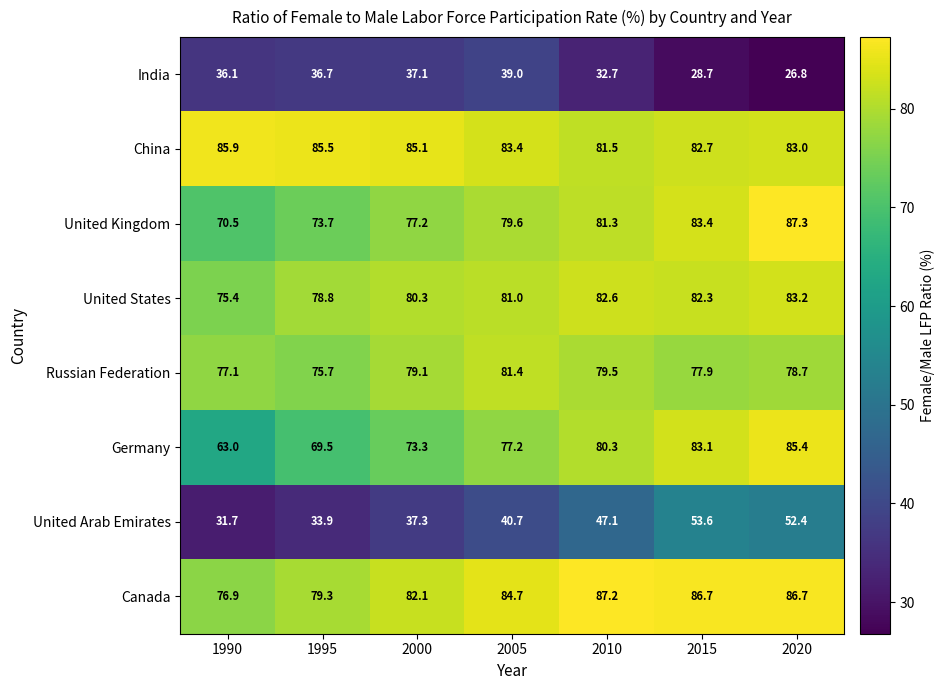

Which category has the highest value across all series?

2020